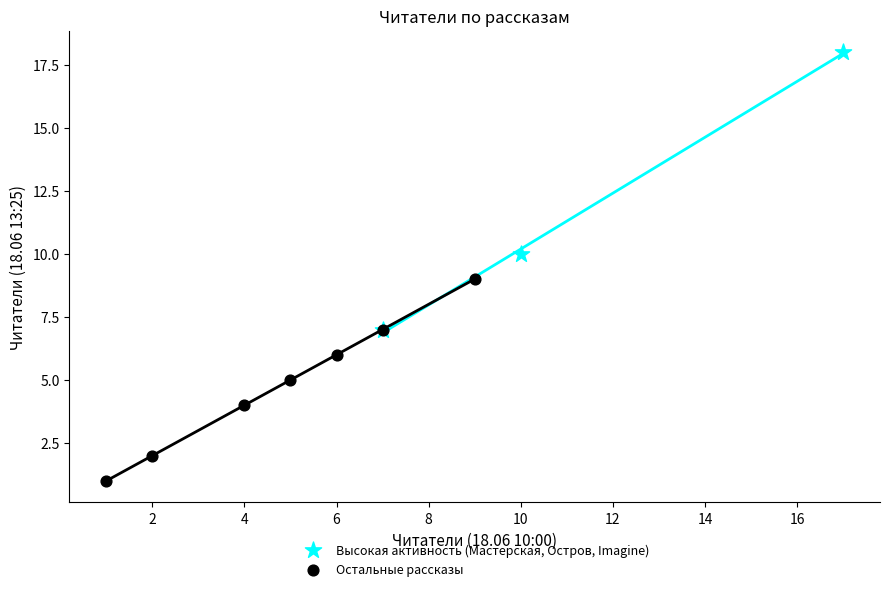

What are all the series names shown in the legend?

Высокая активность (Мастерская, Остров, Imagine), Остальные рассказы